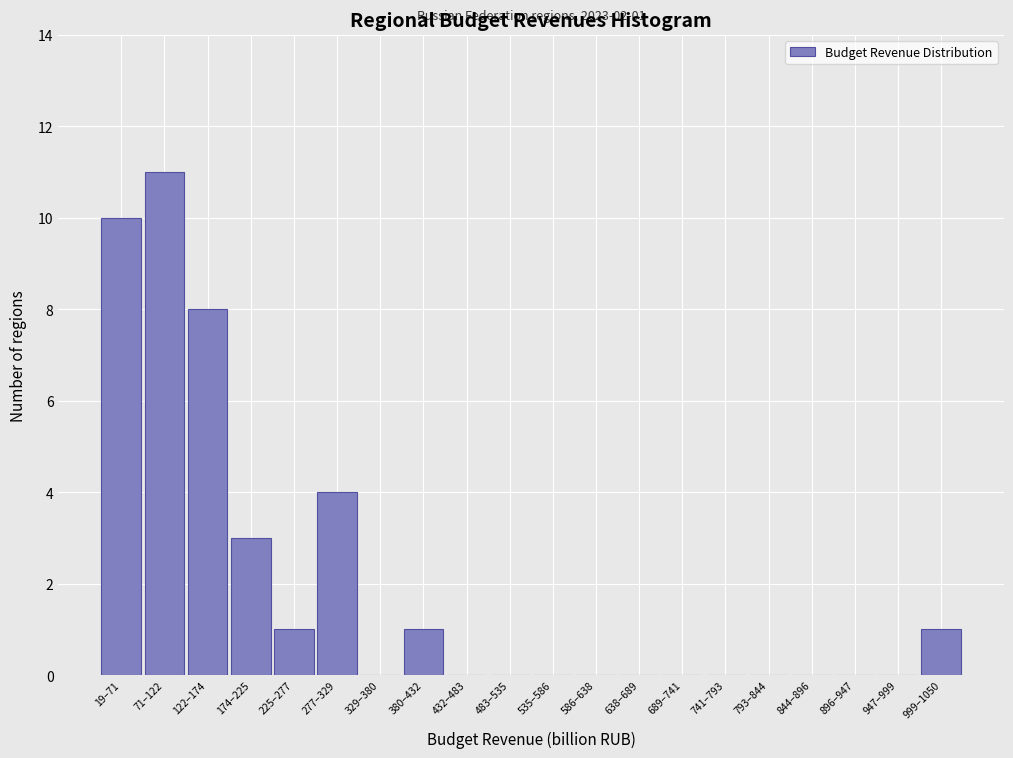

Reading right to left, list all the values displayed in this chart.

999–1050=1	947–999=0	896–947=0	844–896=0	793–844=0	741–793=0	689–741=0	638–689=0	586–638=0	535–586=0	483–535=0	432–483=0	380–432=1	329–380=0	277–329=4	225–277=1	174–225=3	122–174=8	71–122=11	19–71=10